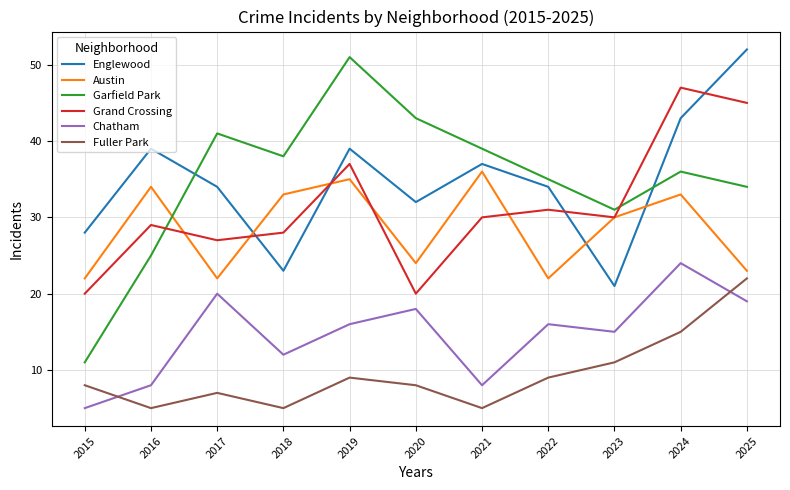

Reading left to right, list all the values displayed in this chart.

Englewood: 2015=28	2016=39	2017=34	2018=23	2019=39	2020=32	2021=37	2022=34	2023=21	2024=43	2025=52
Austin: 2015=22	2016=34	2017=22	2018=33	2019=35	2020=24	2021=36	2022=22	2023=30	2024=33	2025=23
Garfield Park: 2015=11	2016=25	2017=41	2018=38	2019=51	2020=43	2021=39	2022=35	2023=31	2024=36	2025=34
Grand Crossing: 2015=20	2016=29	2017=27	2018=28	2019=37	2020=20	2021=30	2022=31	2023=30	2024=47	2025=45
Chatham: 2015=5	2016=8	2017=20	2018=12	2019=16	2020=18	2021=8	2022=16	2023=15	2024=24	2025=19
Fuller Park: 2015=8	2016=5	2017=7	2018=5	2019=9	2020=8	2021=5	2022=9	2023=11	2024=15	2025=22